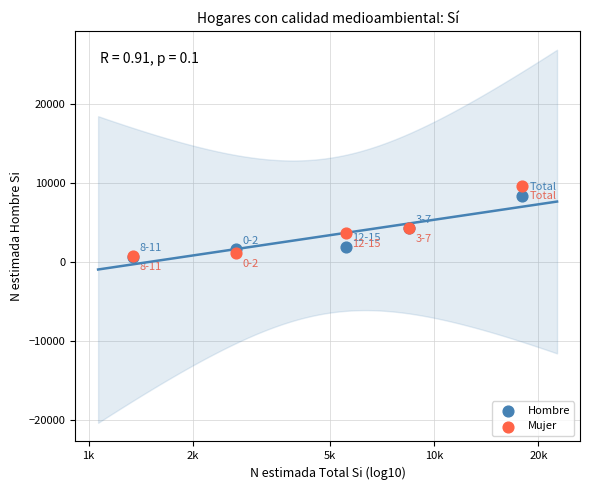

What are all the series names shown in the legend?

Hombre, Mujer